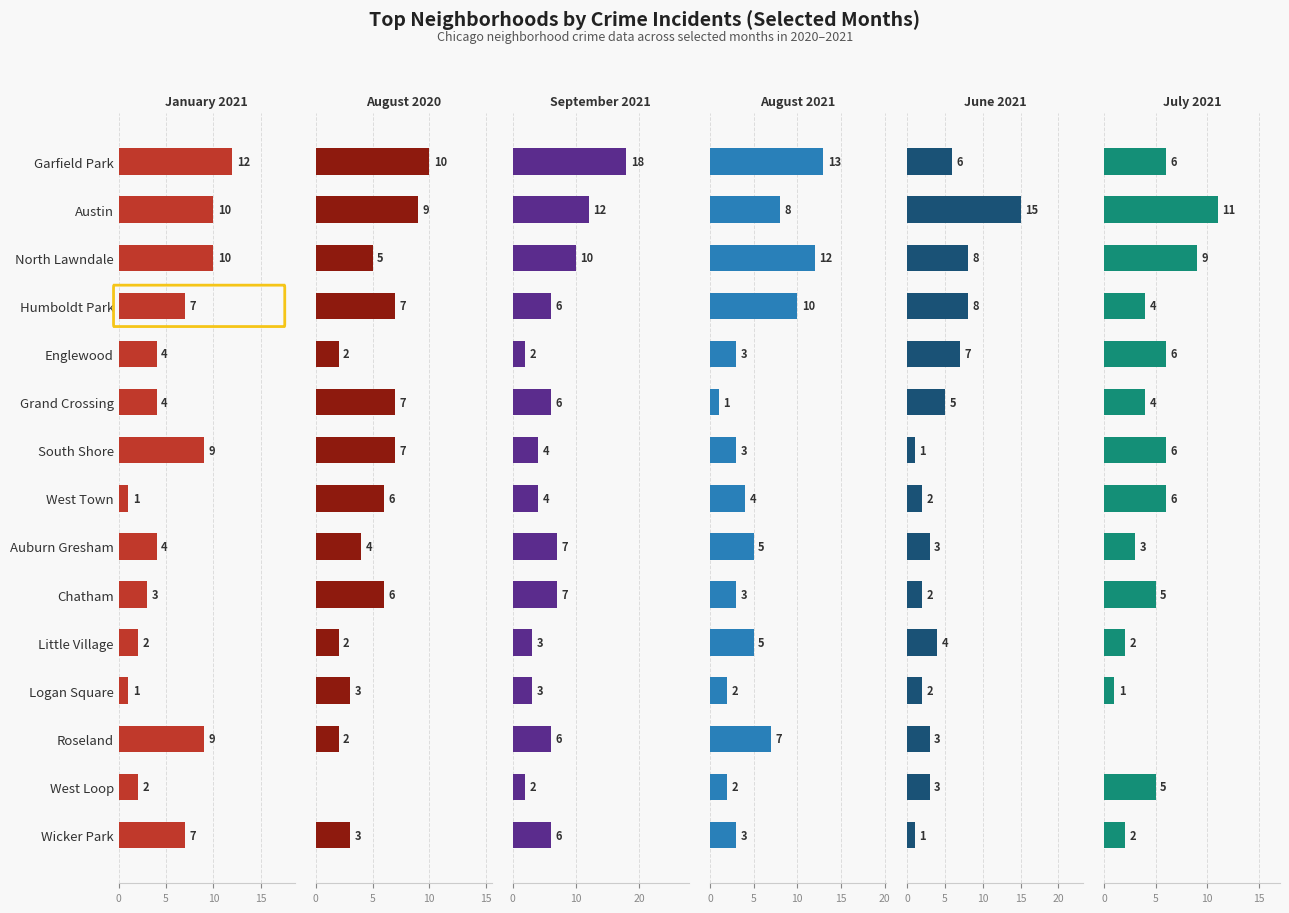

Reading left to right, what are all the values shown in this chart?

January 2021: 12	10	10	7	4	4	9	1	4	3	2	1	9	2	7
August 2020: 10	9	5	7	2	7	7	6	4	6	2	3	2	0	3
September 2021: 18	12	10	6	2	6	4	4	7	7	3	3	6	2	6
August 2021: 13	8	12	10	3	1	3	4	5	3	5	2	7	2	3
June 2021: 6	15	8	8	7	5	1	2	3	2	4	2	3	3	1
July 2021: 6	11	9	4	6	4	6	6	3	5	2	1	0	5	2